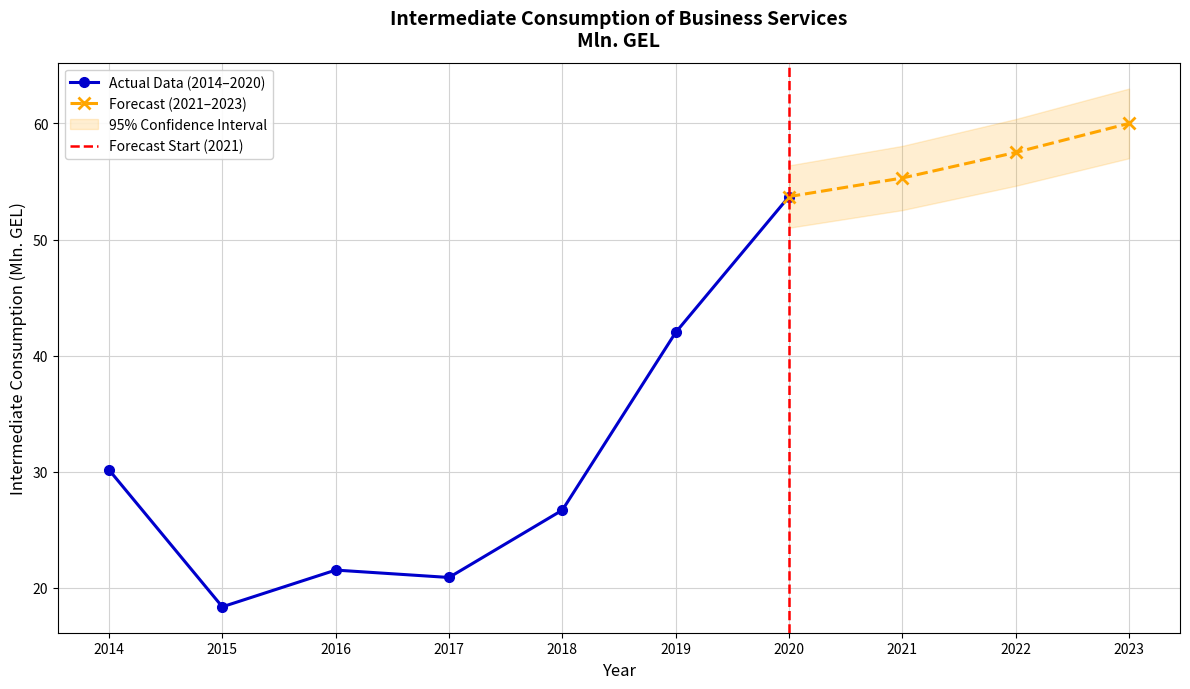

Between 2015 and 2020, which is larger?

2020